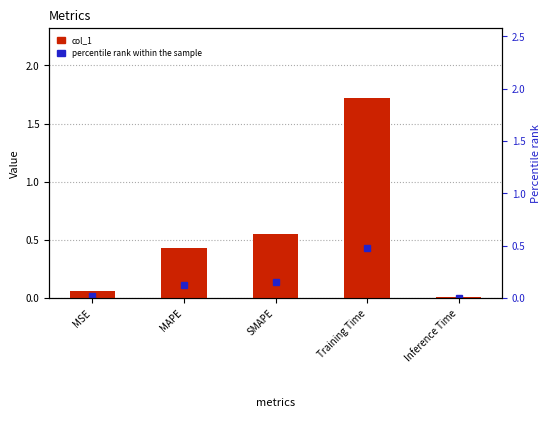

Which category has the highest value across all series?

Training Time